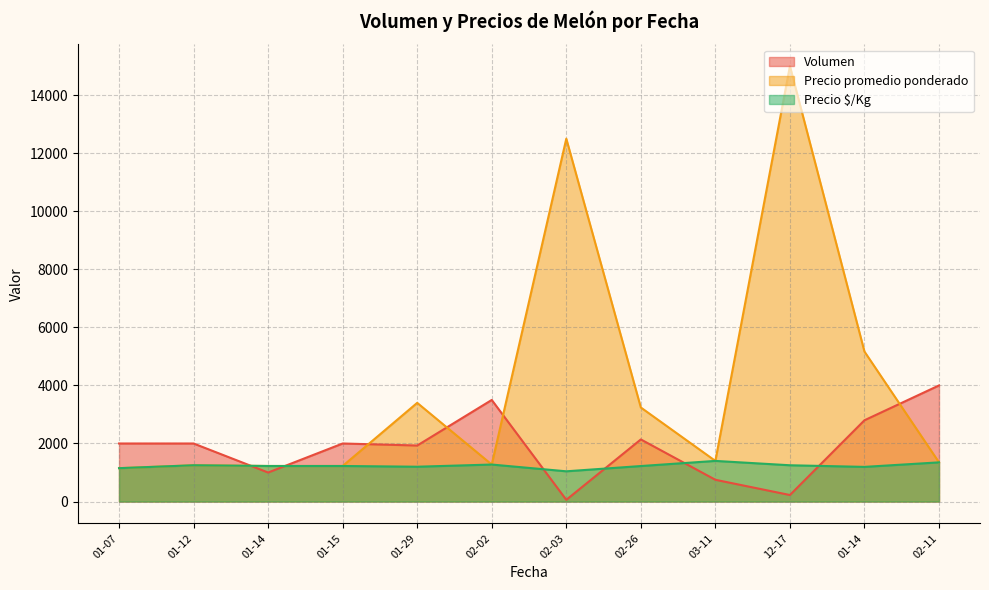

Which series ends up on top after the final intersection of Precio promedio ponderado and Volumen?

Volumen